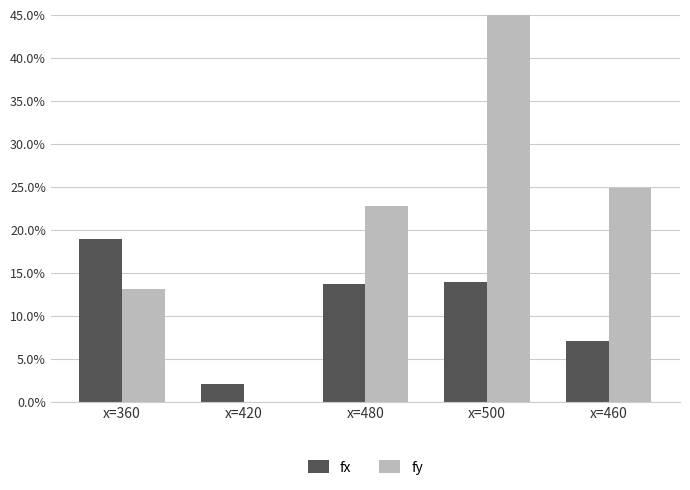

Is the value of fy at x=500 greater than the value of fx at x=480?

Yes